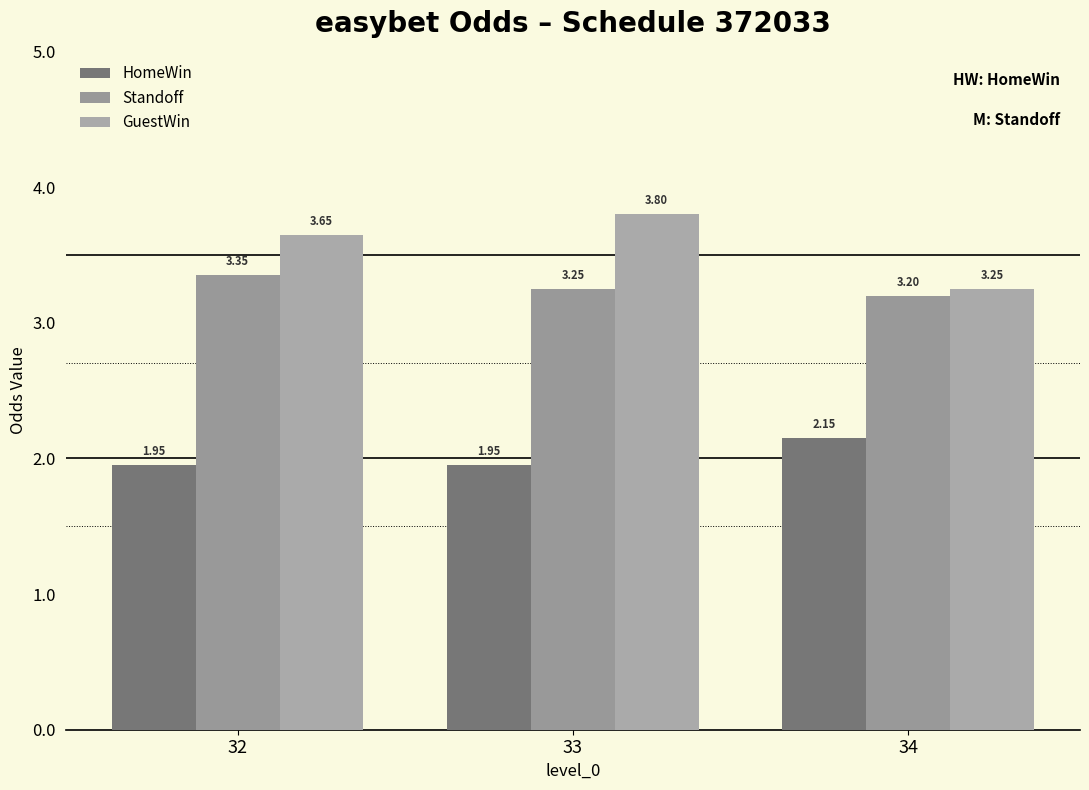

At how many categories does at least one series exceed 1?

3